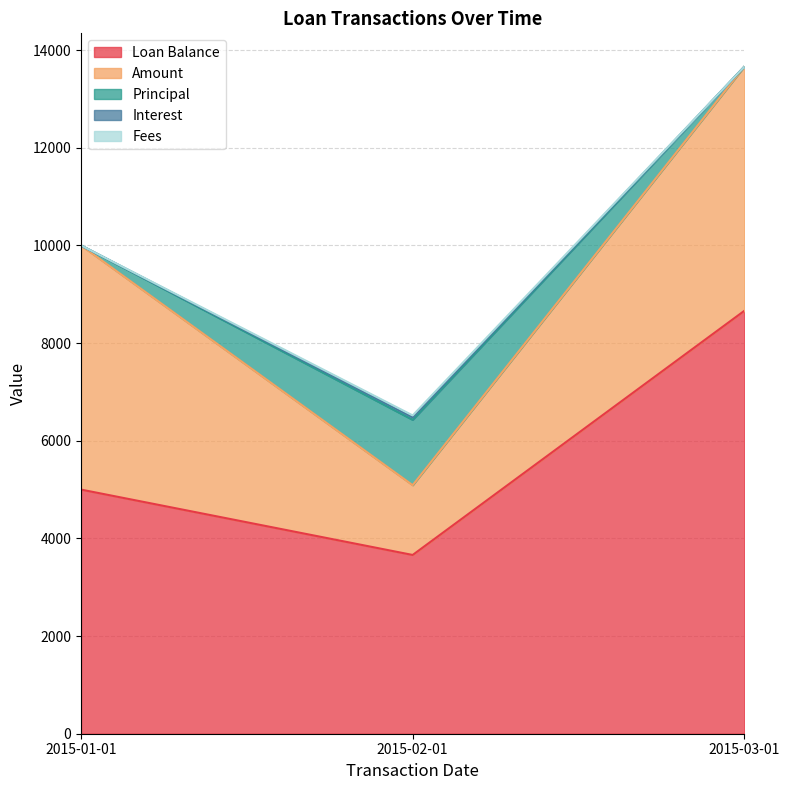

What is the value of the Loan Balance point at the 2nd from the left?

3661